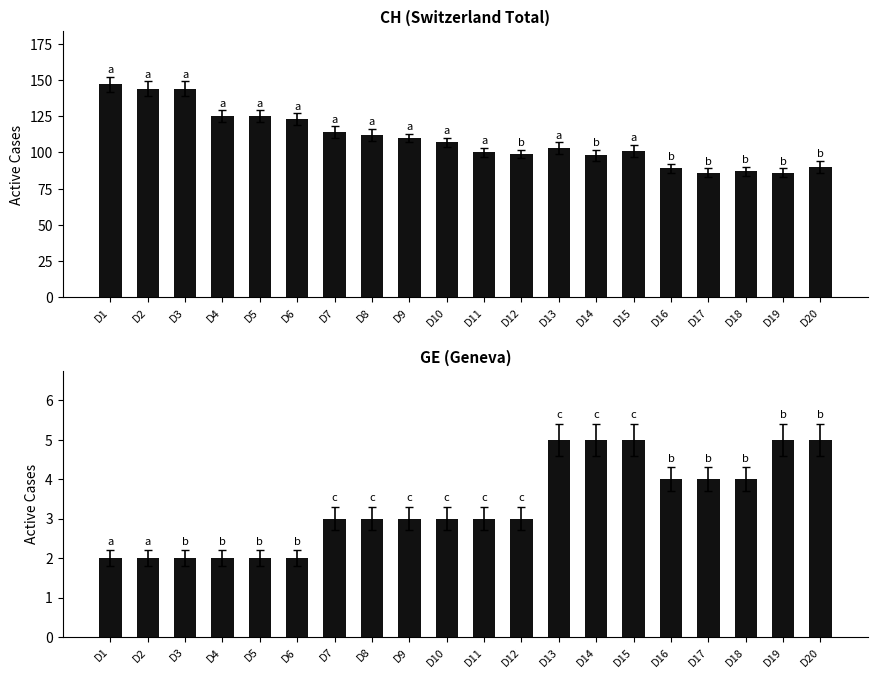

Is it true that GE equals 5 at D15?

True